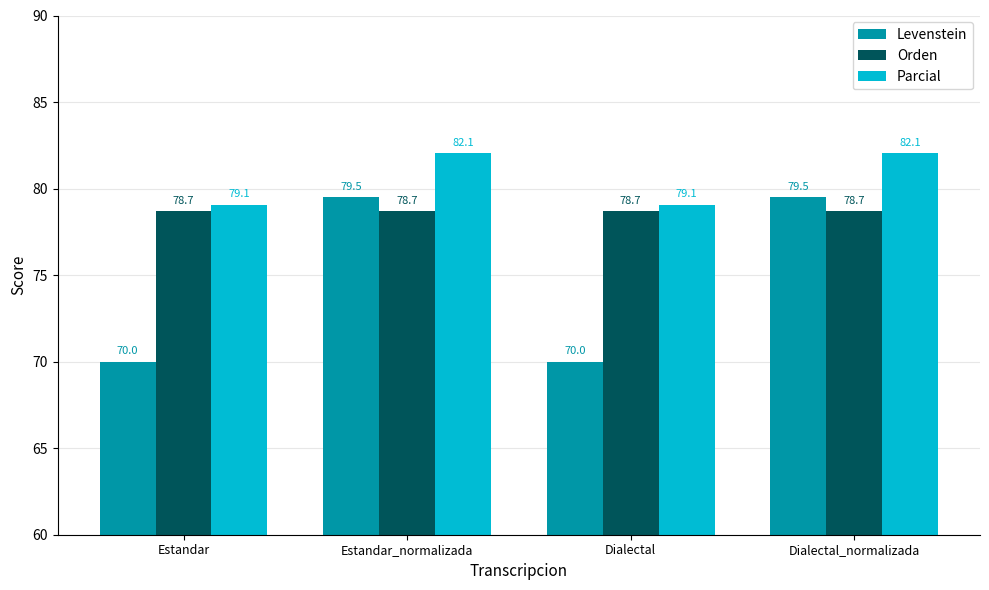

What is the label of the 3rd bar from the right?

Estandar_normalizada